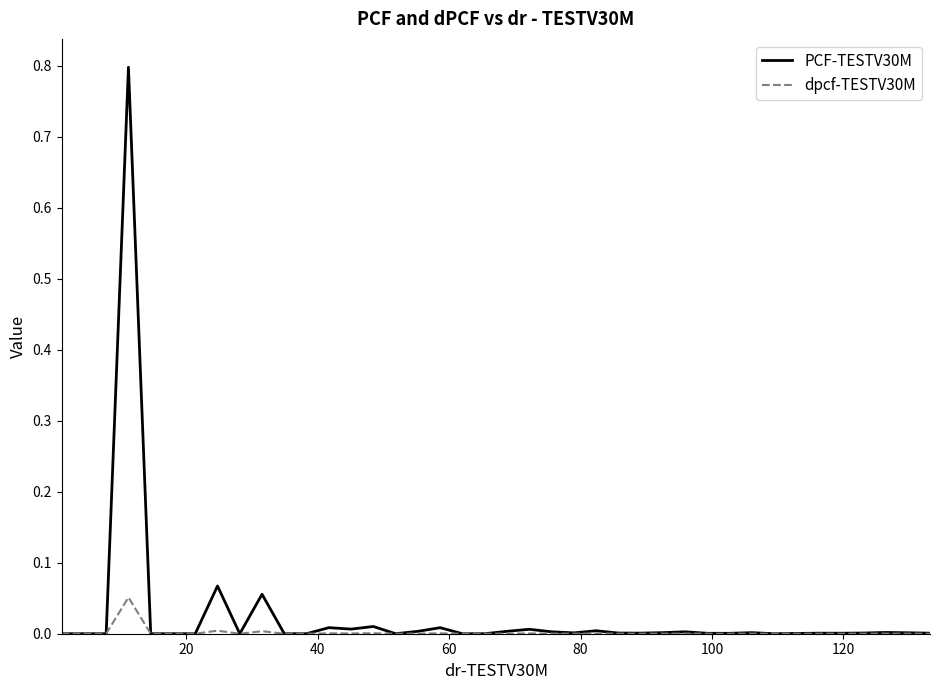

Rank the series by their maximum value, from highest to lowest.

PCF-TESTV30M, dpcf-TESTV30M